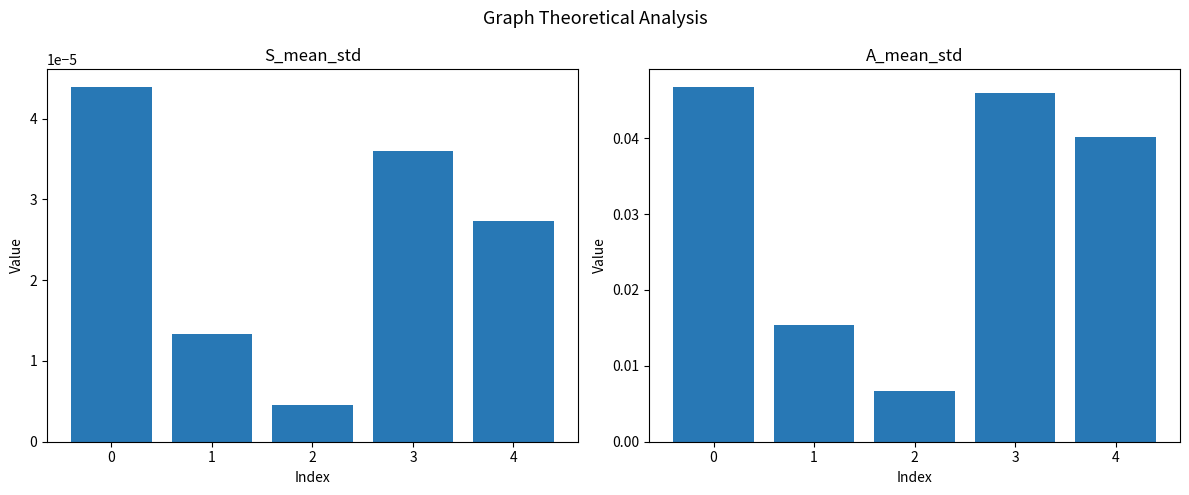

The A_mean_std series shows 0.0 at 0. True or false?

False